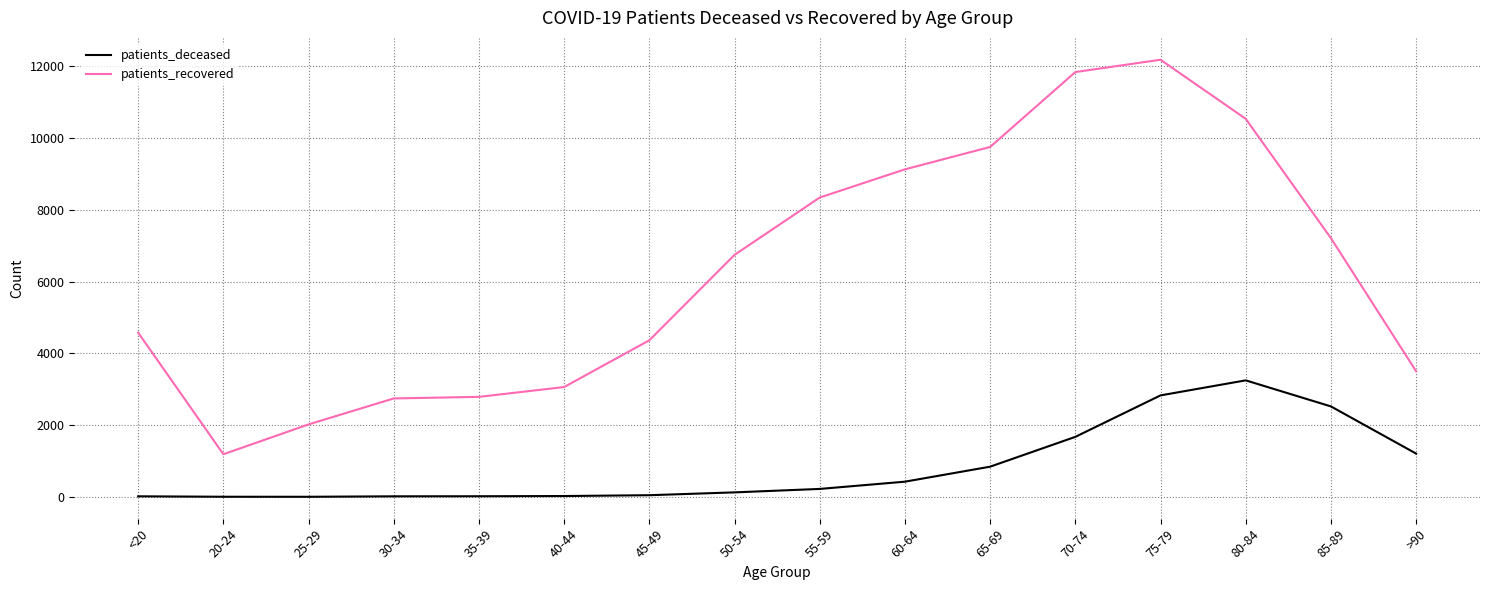

The patients_deceased series shows 2522 at 85-89. True or false?

True